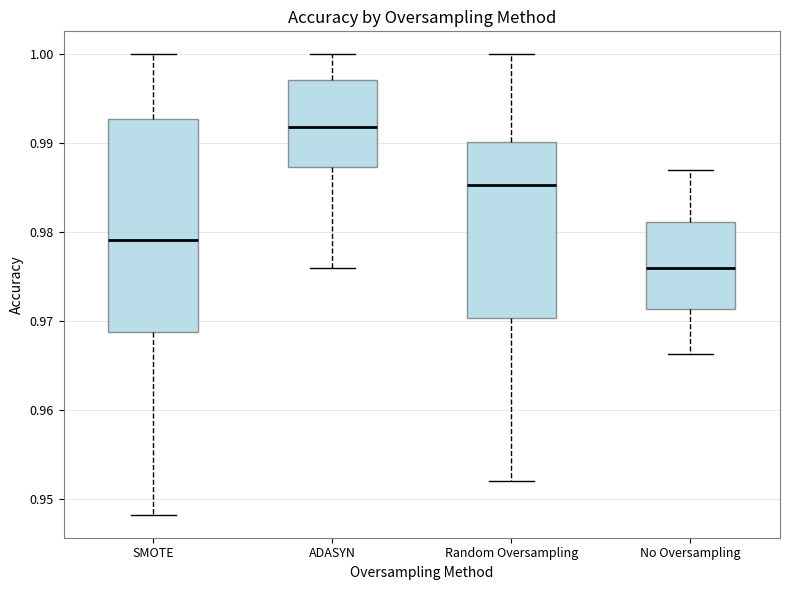

Which box's median line is the lowest?

No Oversampling